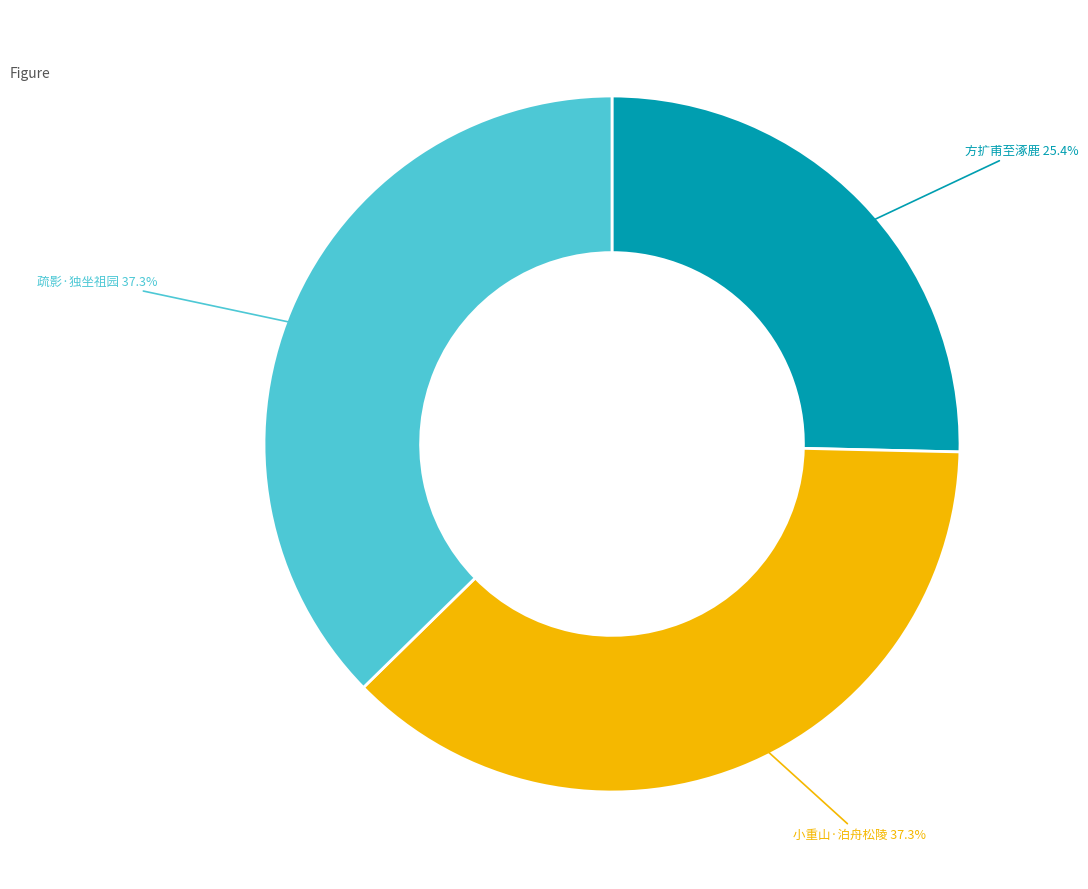

Is there a majority slice in this chart?

No